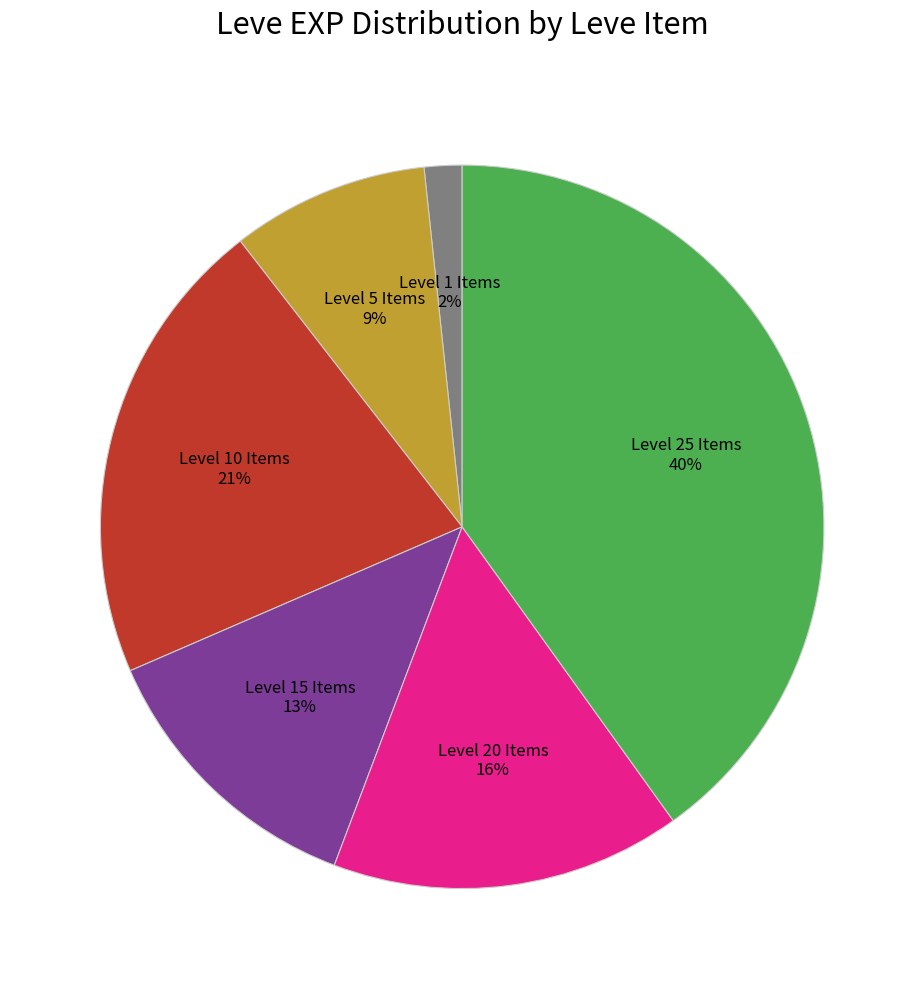

To the nearest percent, what is the difference between the largest and smallest slice percentages?

38%